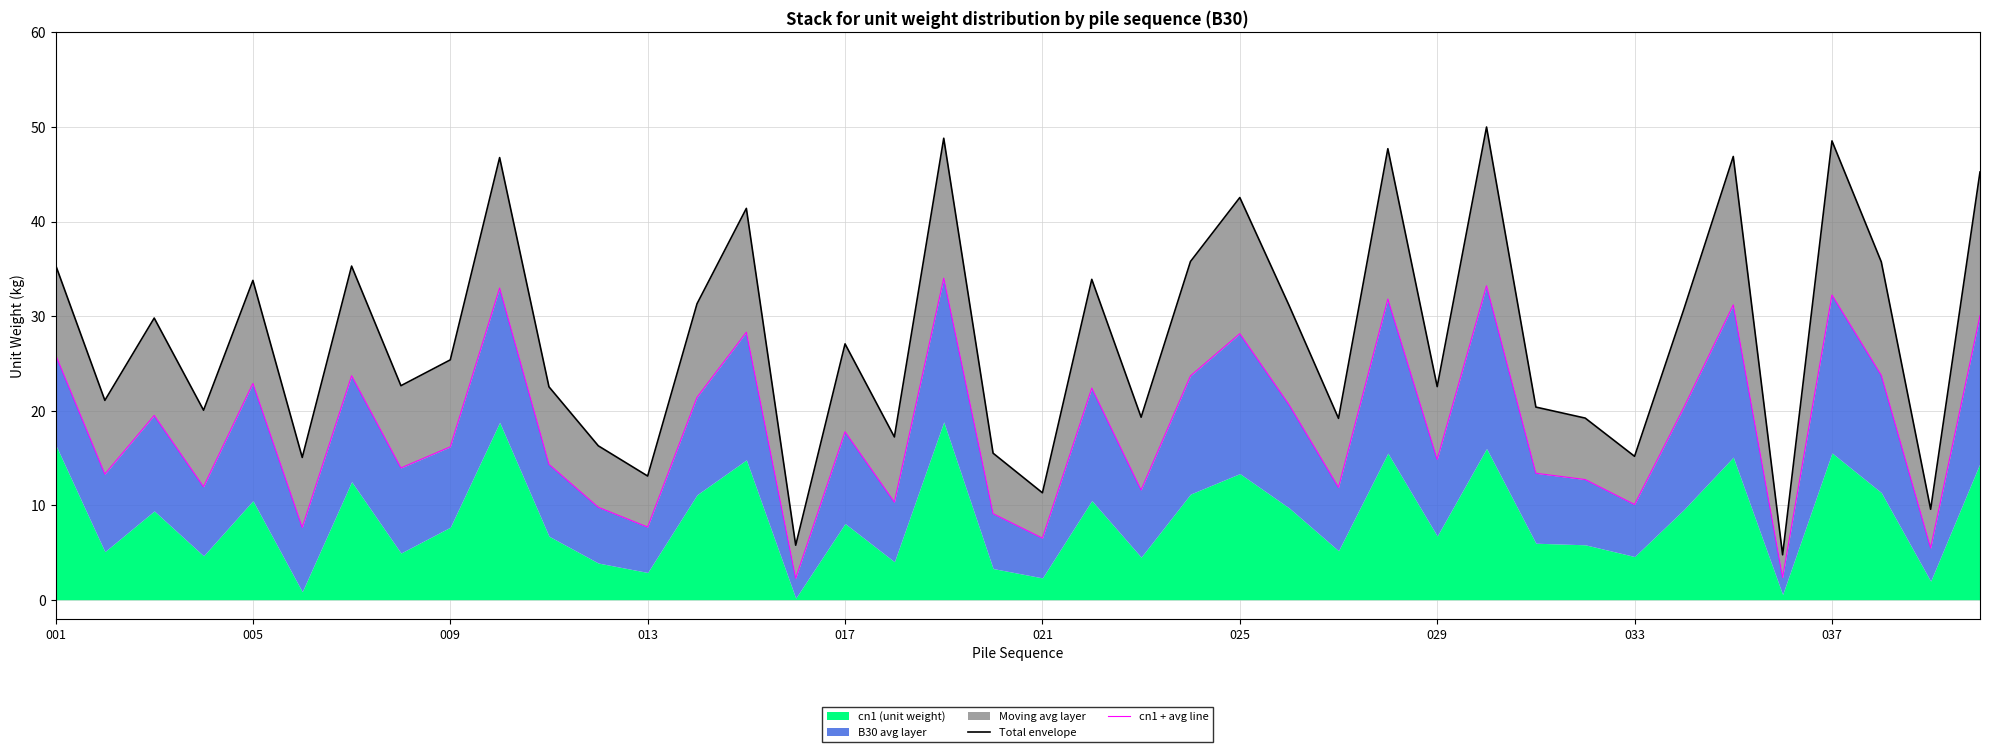

What is the spread (max minus min) of values at 001?

9.5